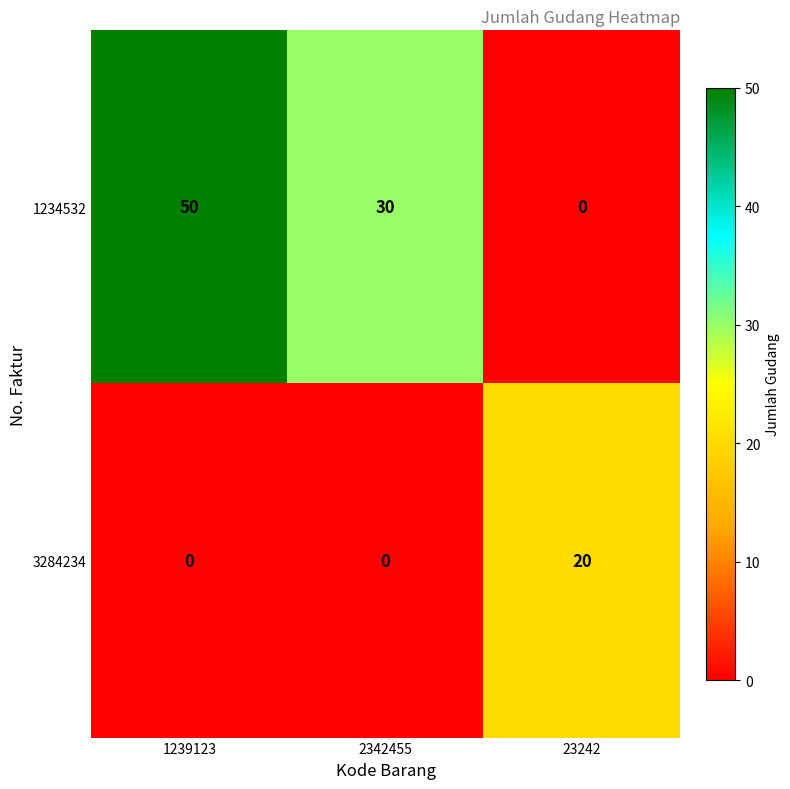

List the series in order of their overall mean, highest first.

1234532, 3284234